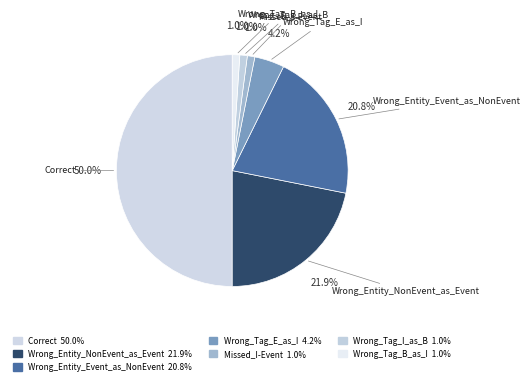

Rank the categories by value from highest to lowest.

Correct, Wrong_Entity_NonEvent_as_Event, Wrong_Entity_Event_as_NonEvent, Wrong_Tag_E_as_I, Missed_I-Event, Wrong_Tag_I_as_B, Wrong_Tag_B_as_I